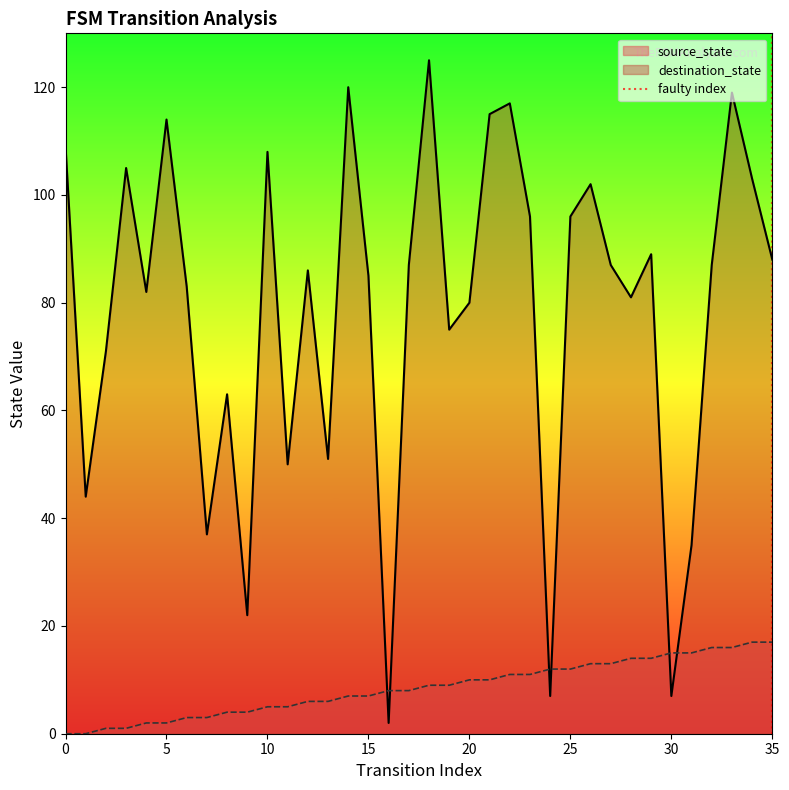

Is it true that destination_state equals 162 at 10?

False